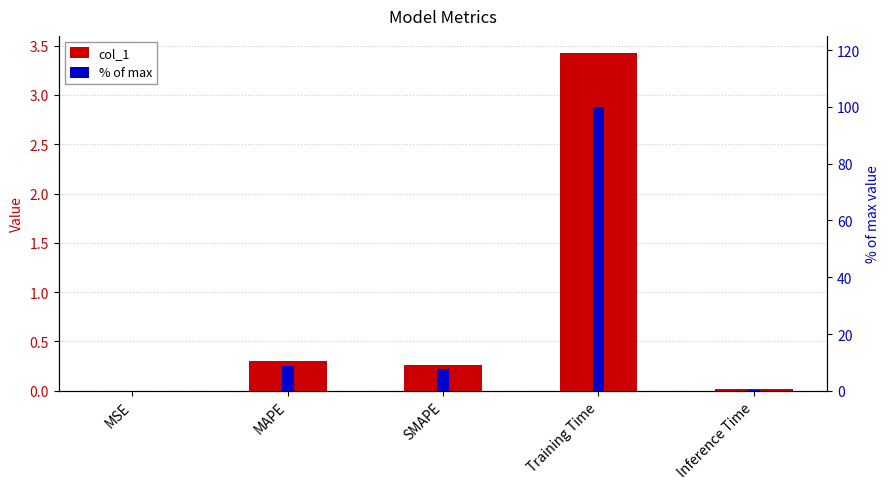

Rank the series at Inference Time from highest to lowest value.

% of max, col_1